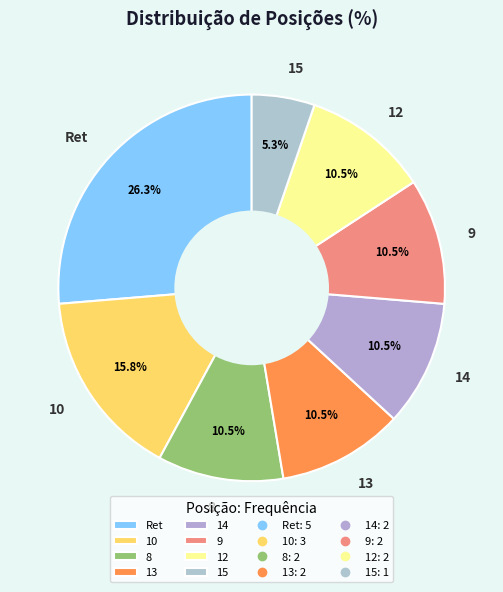

Combined, do 13 and Ret account for over 50%?

No